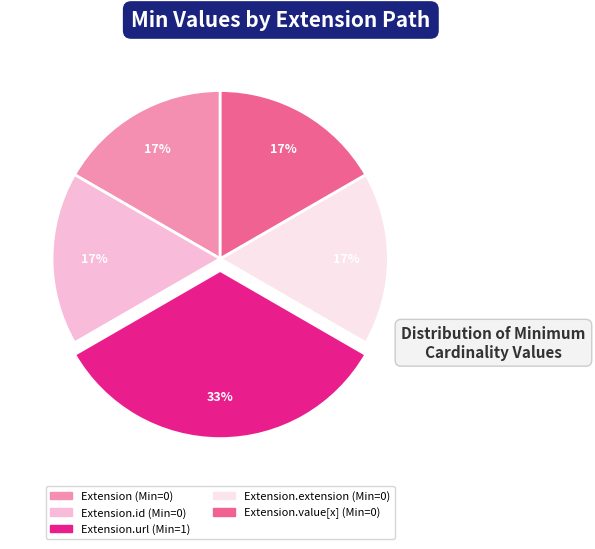

Is there a majority slice in this chart?

No